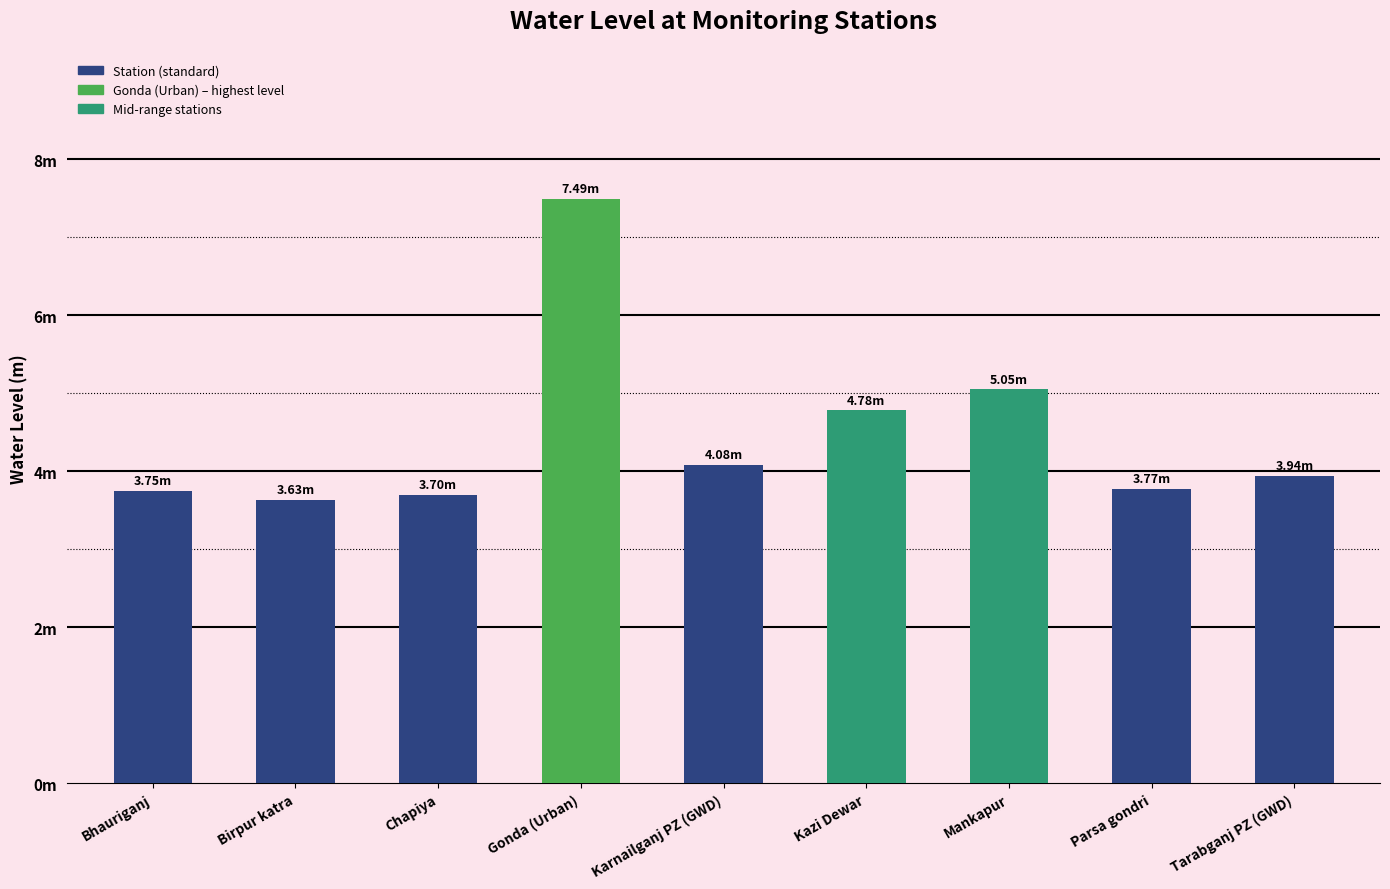

Are the bars horizontal?

No